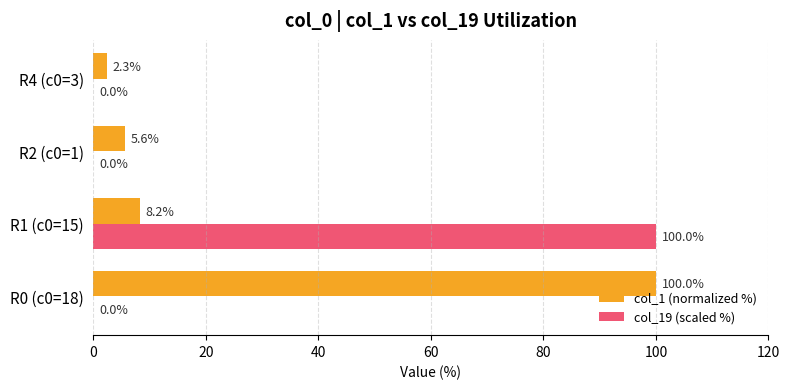

Between R0 (c0=18) and R4 (c0=3), which series saw the biggest shift?

col_1 (normalized %)